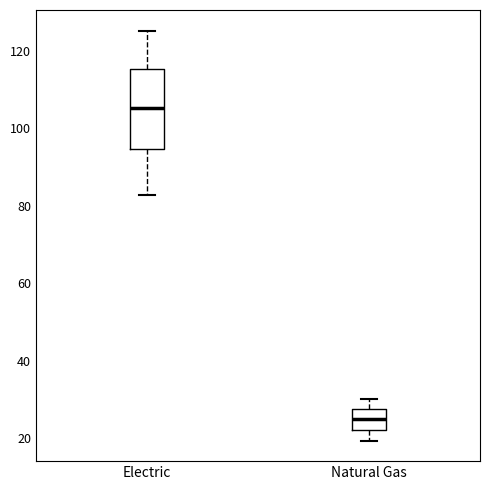

Reading left to right, read every box against the y-axis: the position of its median line, the range the box covers, and the ends of its whiskers. The values are not printed on the chart, so give them approximately, as read against the axis.

Electric: median 106, box 94 to 116, whiskers 82 to 126
Natural Gas: median 24, box 22 to 28, whiskers 20 to 30